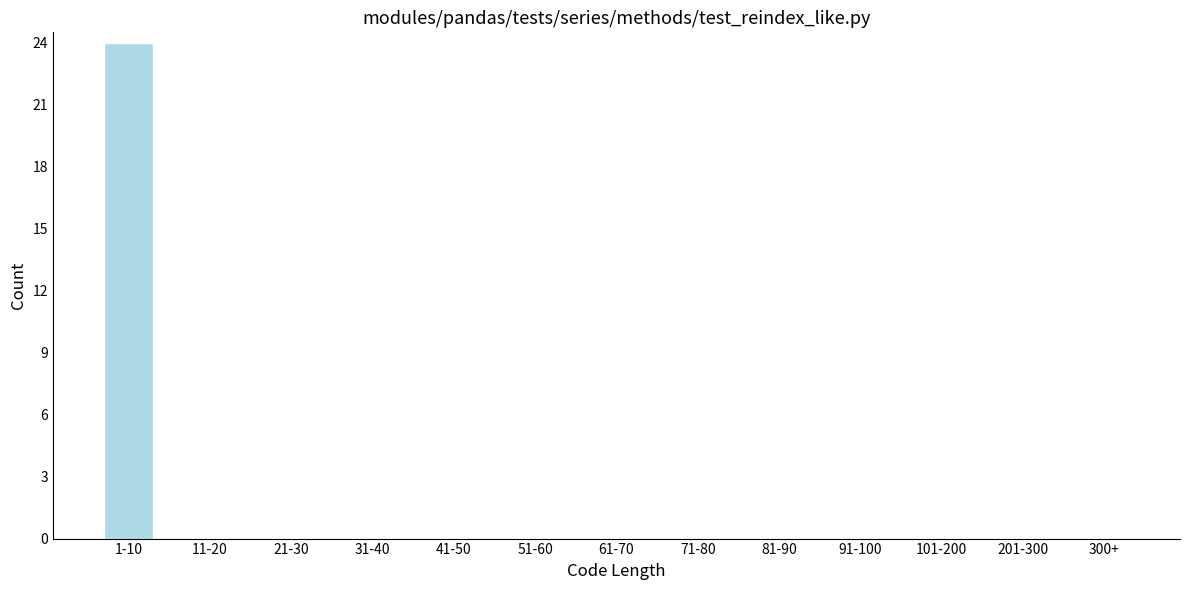

Reading right to left, extract all data points from this chart.

300+=0	201-300=0	101-200=0	91-100=0	81-90=0	71-80=0	61-70=0	51-60=0	41-50=0	31-40=0	21-30=0	11-20=0	1-10=24